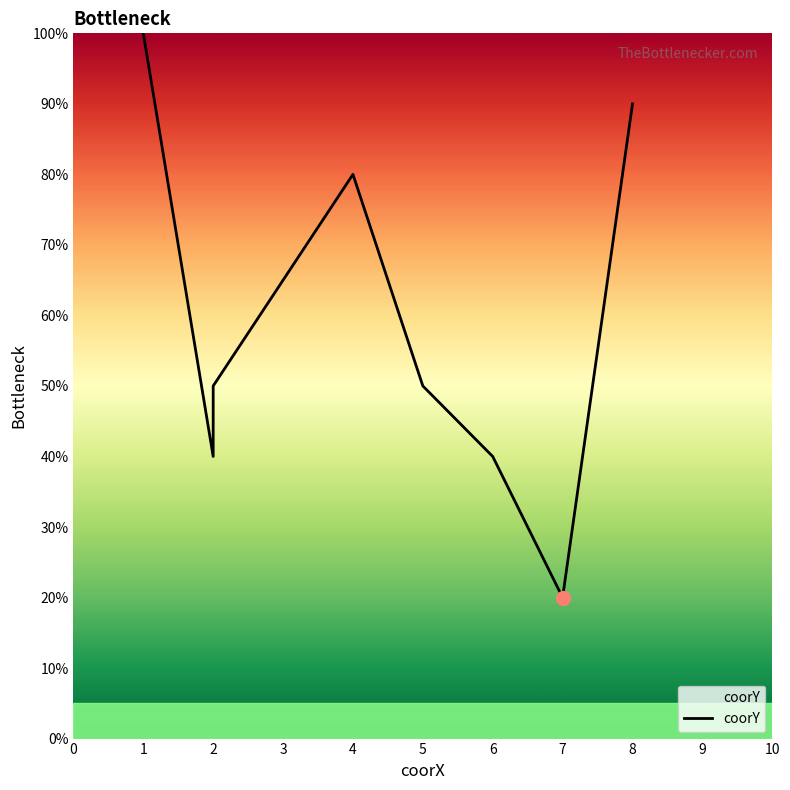

Reading left to right, list all the values displayed in this chart.

100	40	50	80	50	40	20	90